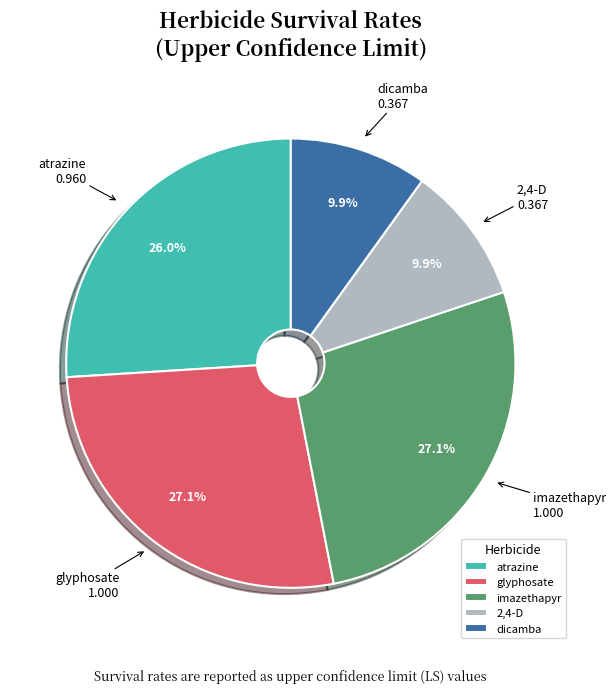

What portion of the pie excludes imazethapyr?

72.9%